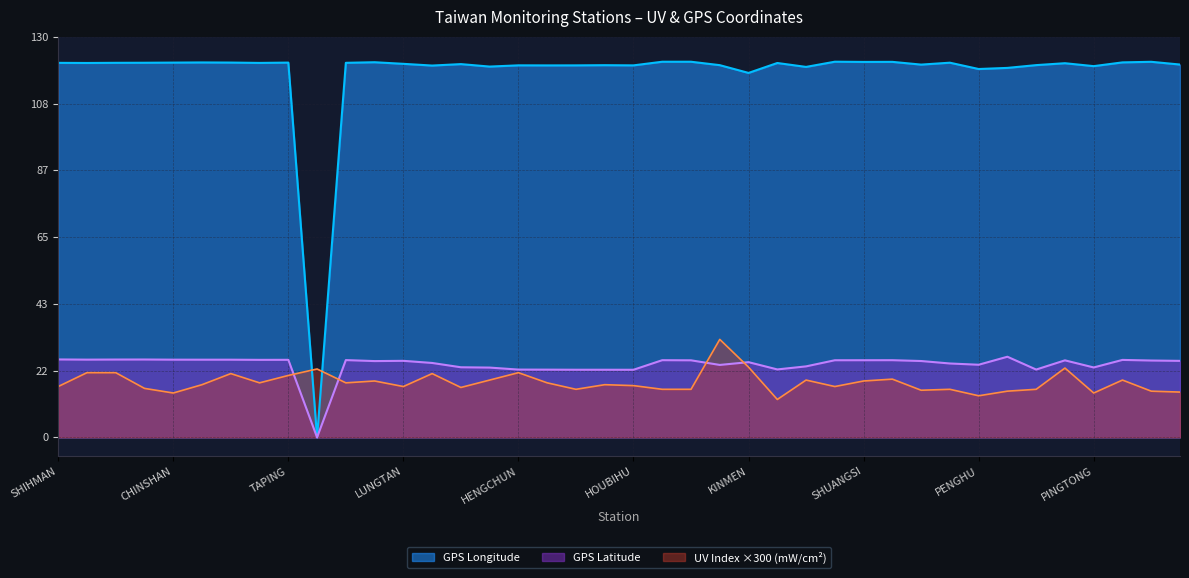

Which series changed the most between TAIPEI and HENGCHUN?

UV Index (mW/cm2)